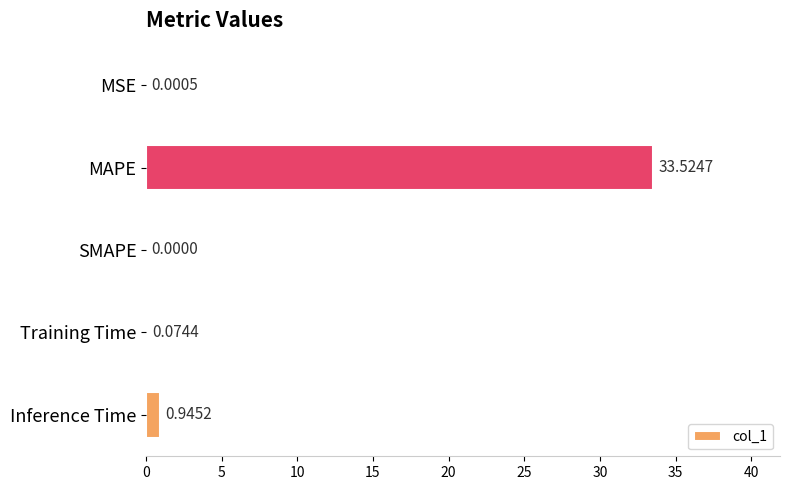

Where is the data nearest to the value 16?

Inference Time